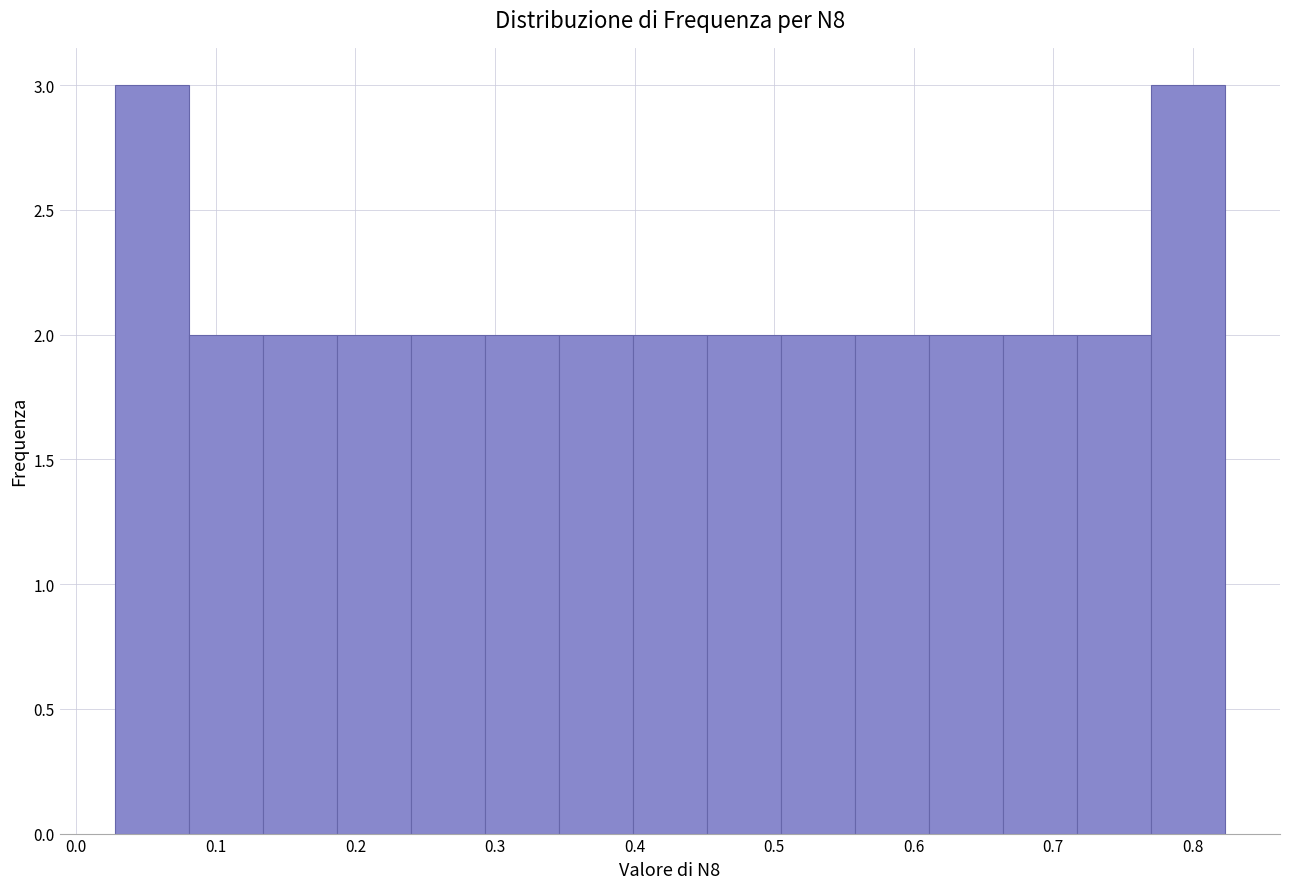

What is the height of the bar covering 0.35 to 0.40 on the x-axis? Neither the bar edges nor the heights are printed on the chart, so give them approximately, as read against the axes.

2